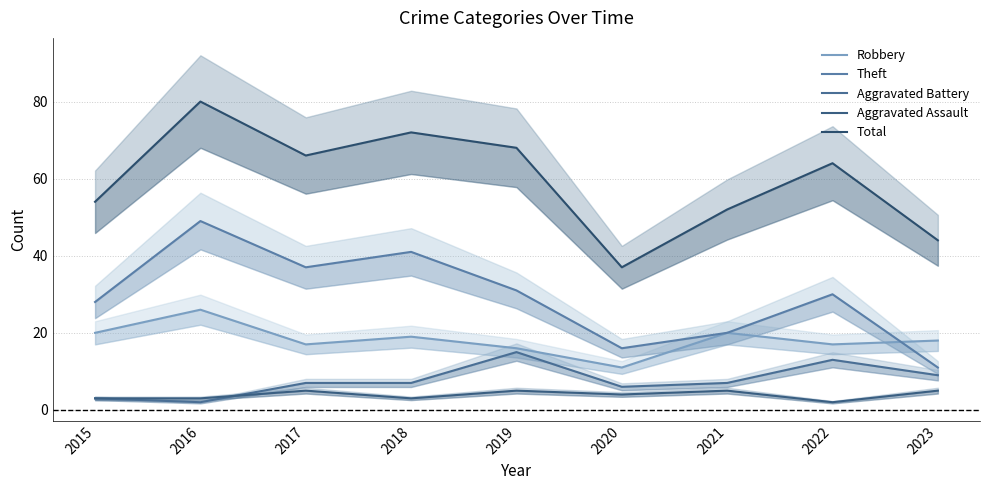

At which label is Aggravated Battery closest to 8?

2017